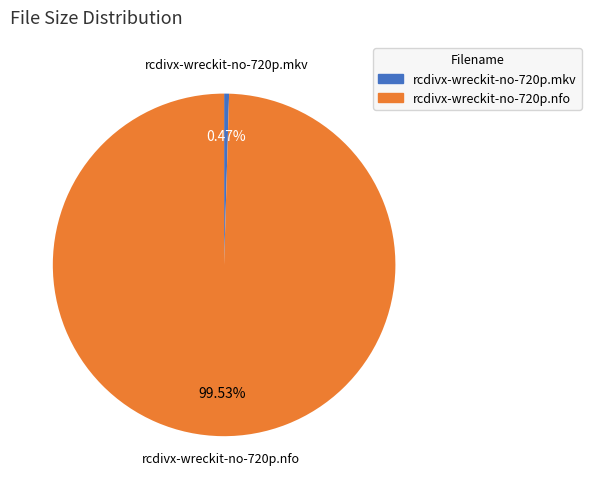

To the nearest percent, what portion does rcdivx-wreckit-no-720p.nfo represent?

100%